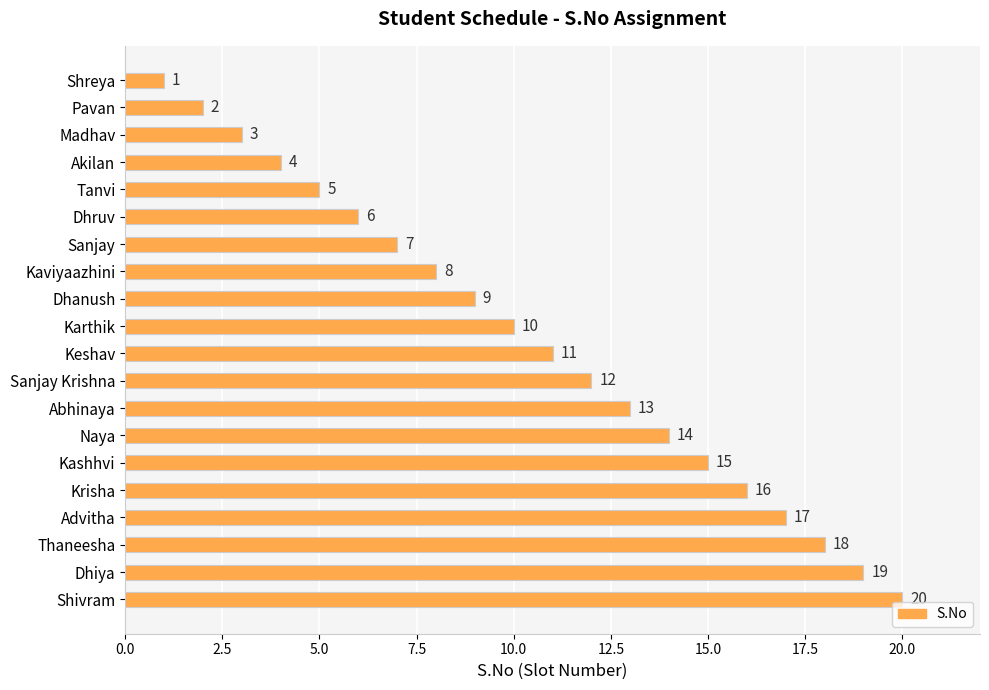

The chart shows a value of 22 at Kashhvi. True or false?

False